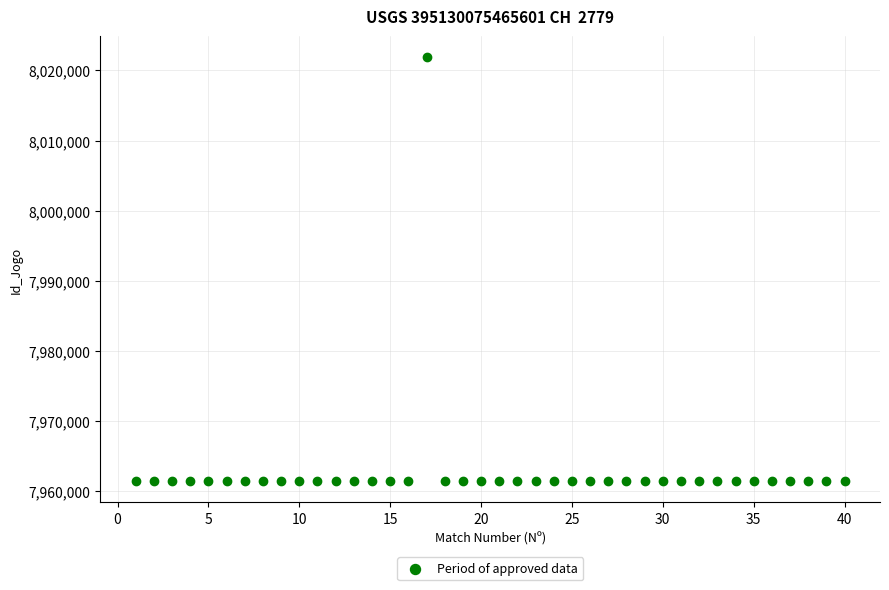

What is the range of X values (max minus min)?

39